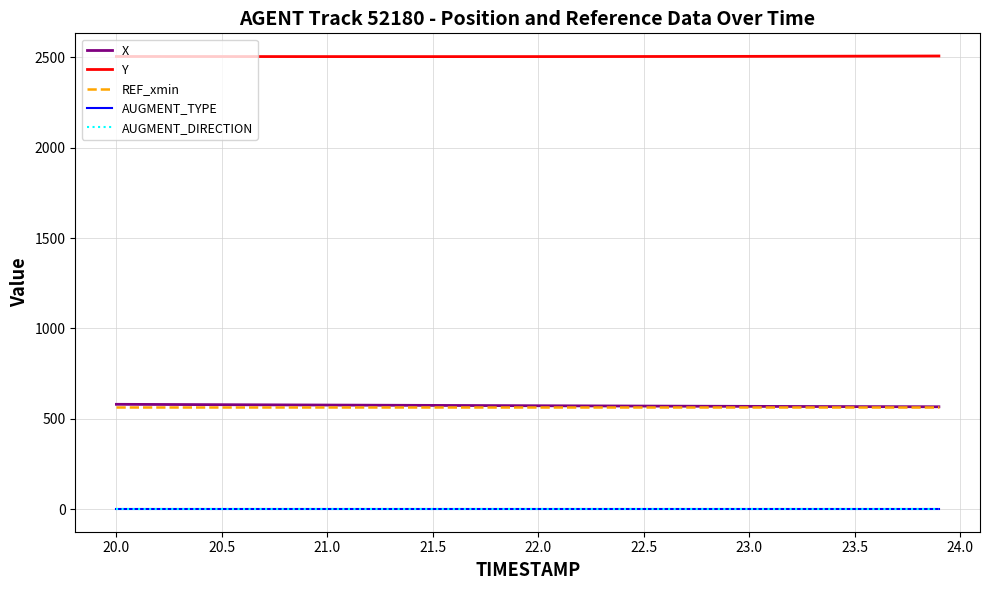

True or false: REF_xmin and AUGMENT_TYPE intersect in this chart.

False